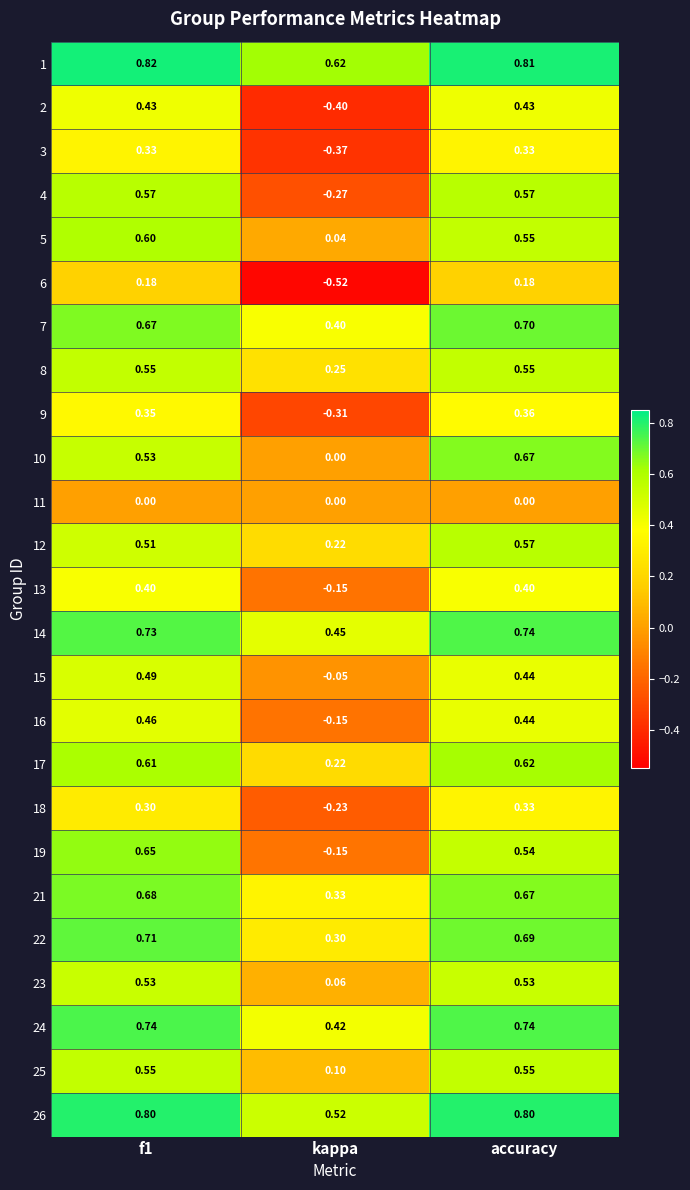

What is the total value across all series at f1?

13.2